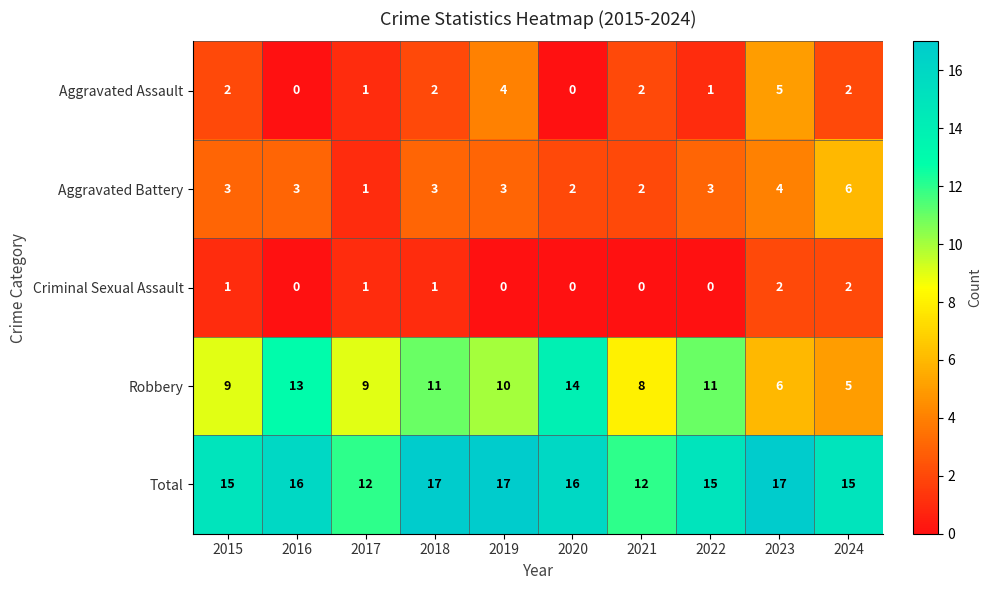

Count the number of data series in this chart.

5